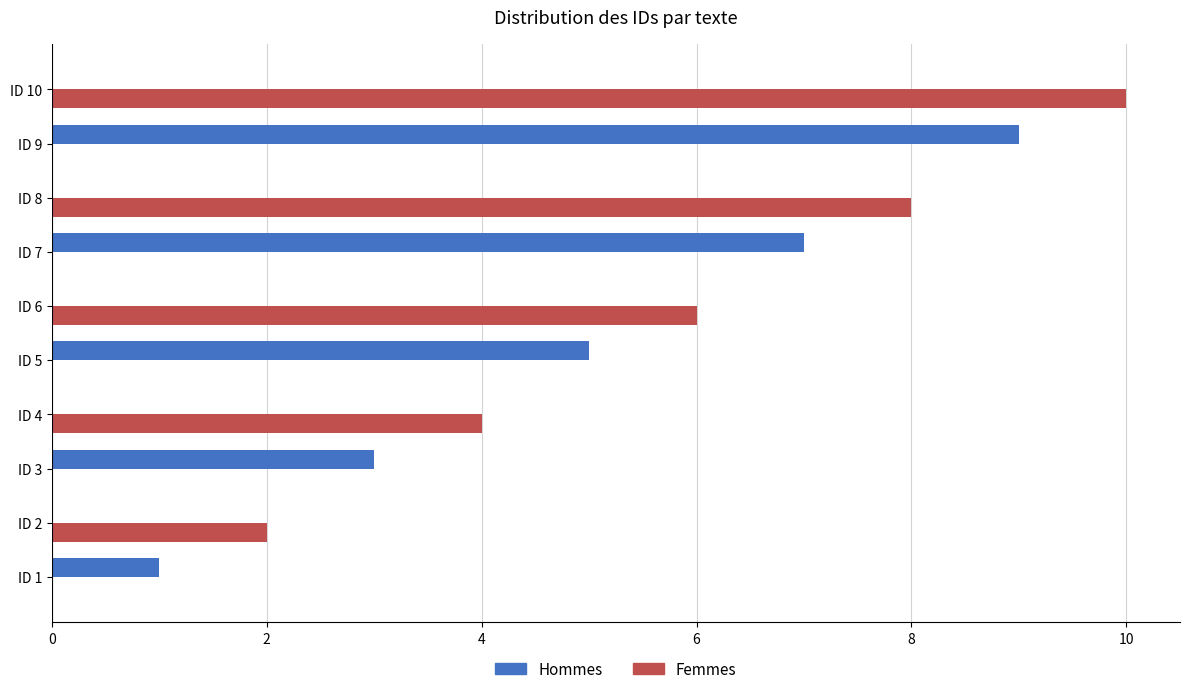

What is the sum of all Femmes values?

30